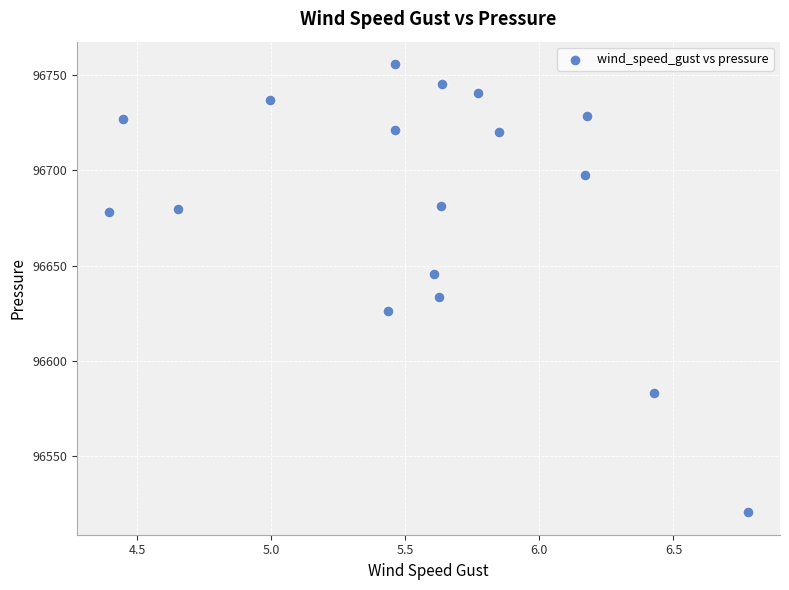

What Y value in the scatter plot is closest to 96638?

96633.7